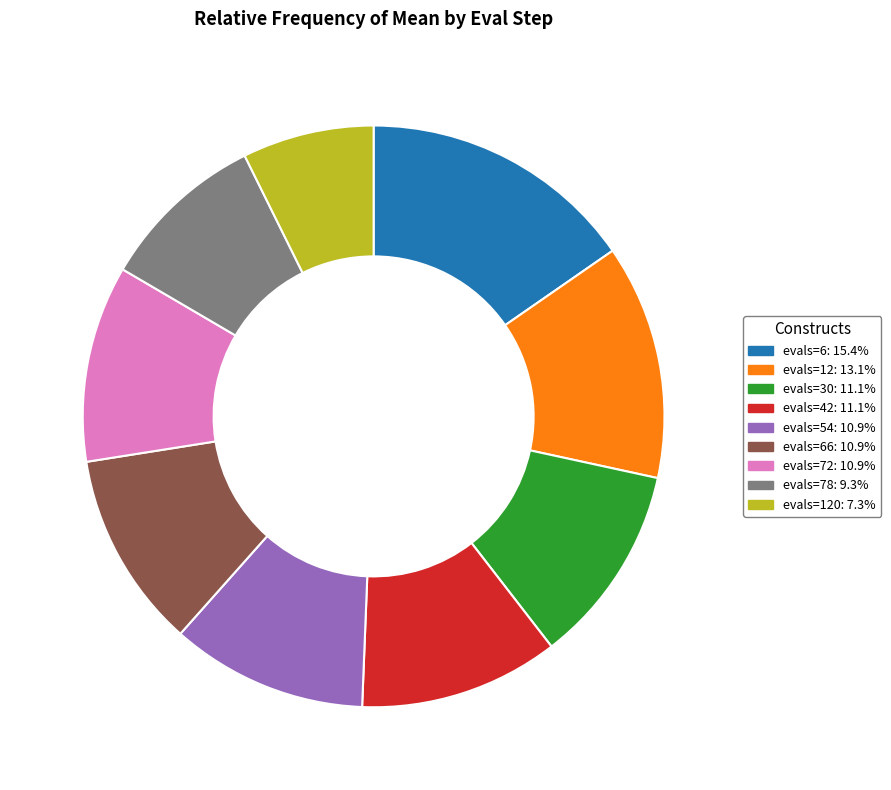

Is there any slice that represents more than half of the pie?

No